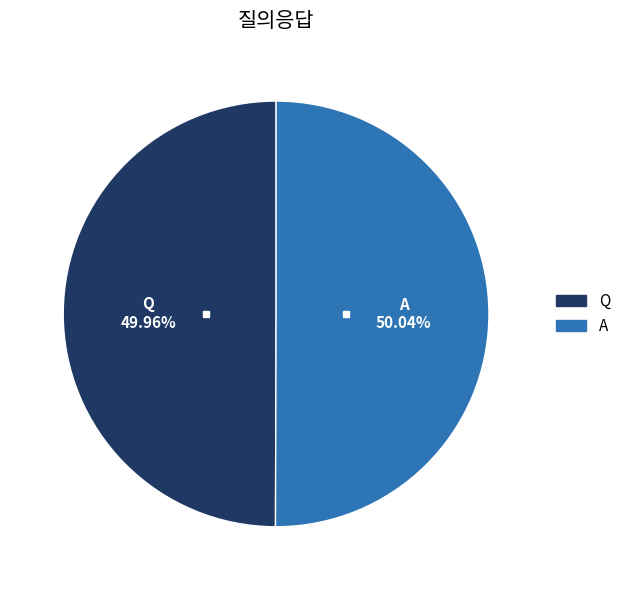

Count the number of slices in the pie.

2